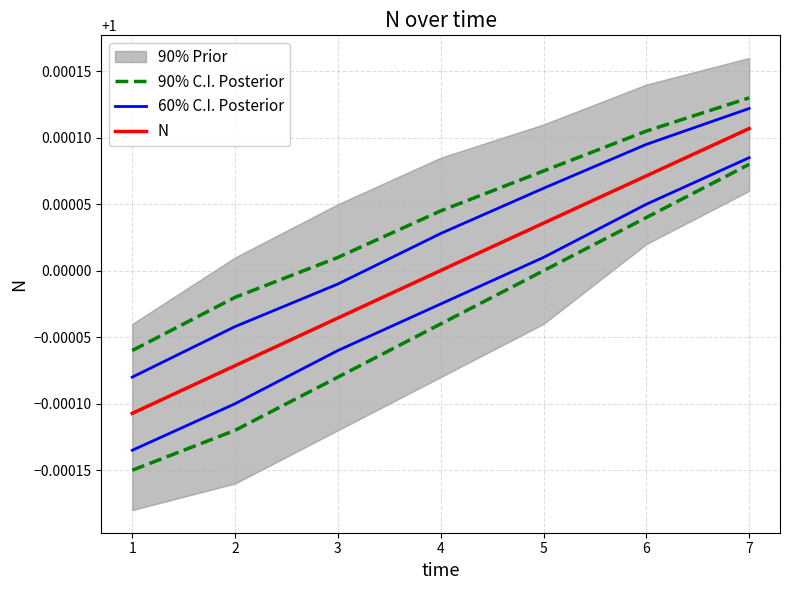

What is the value of the 90% C.I. Posterior point at the 1st from the left?

1.0